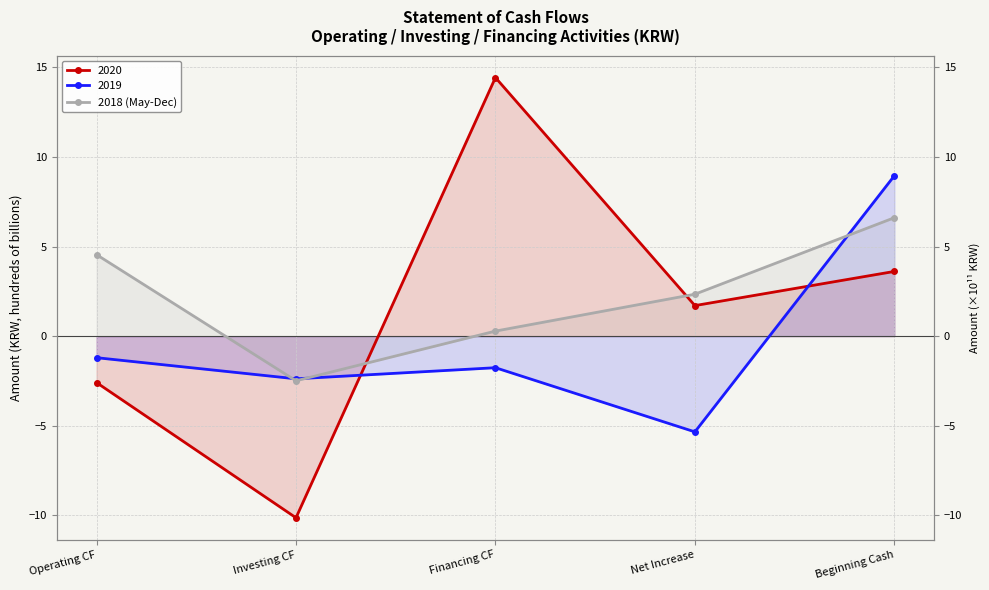

The chart shows a value of 0.3 at Financing CF. True or false?

True